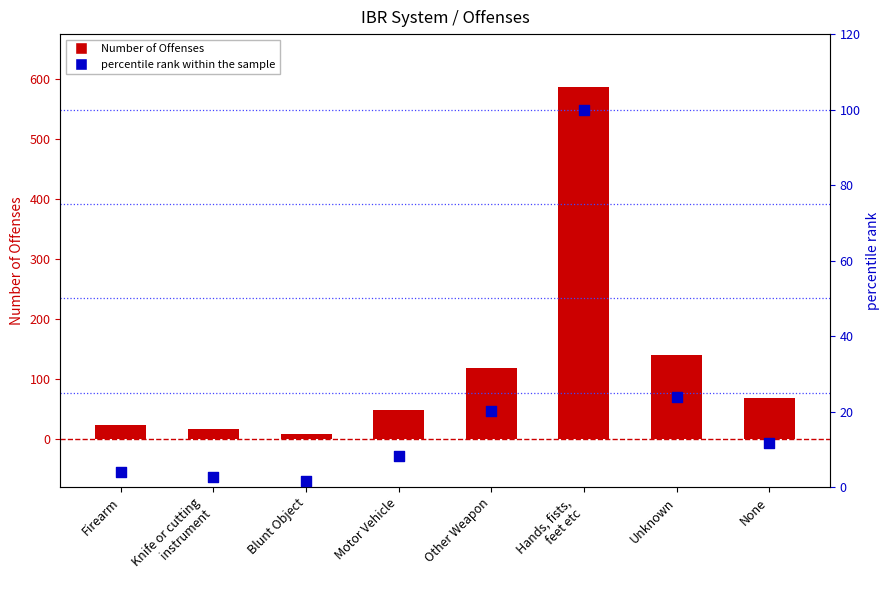

At which category is the sum across all series the highest?

Hands, fists,
feet etc